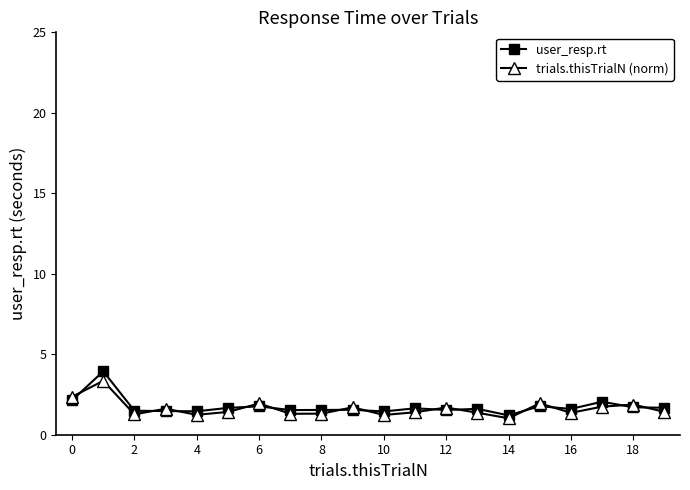

Which series has the widest spread of values?

user_resp.rt